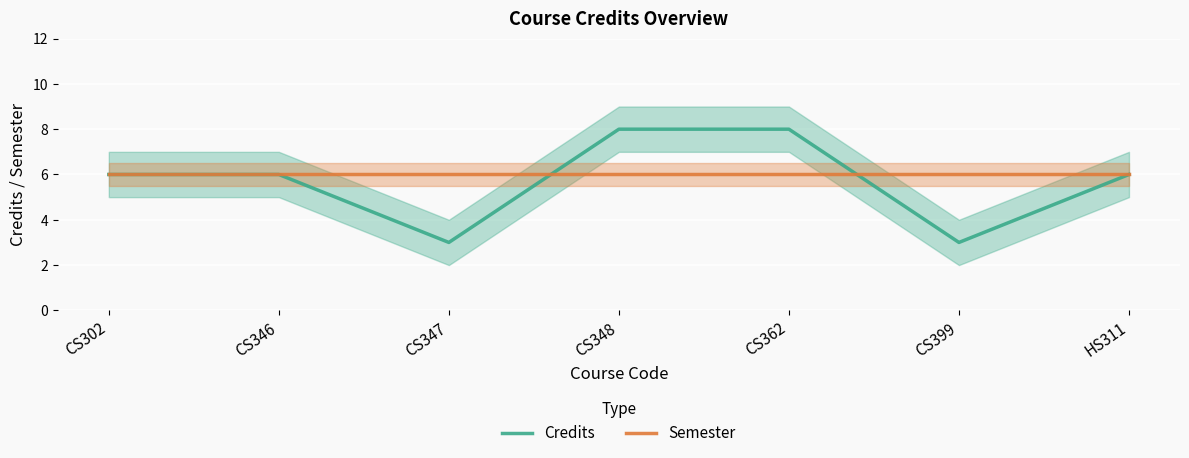

What is the difference between the maximum and minimum values in the Credits series?

5